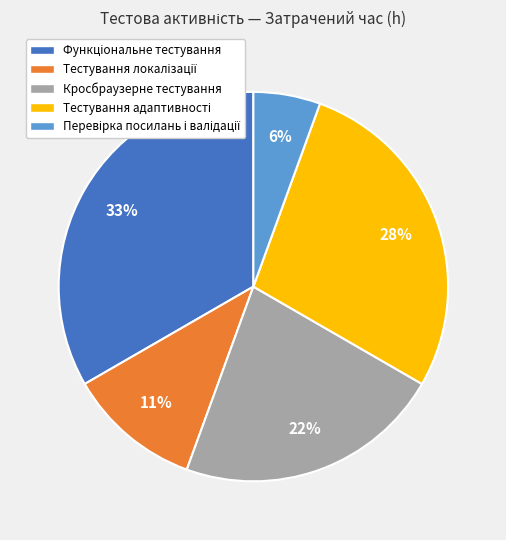

To the nearest percent, what portion does Кросбраузерне тестування represent?

22%